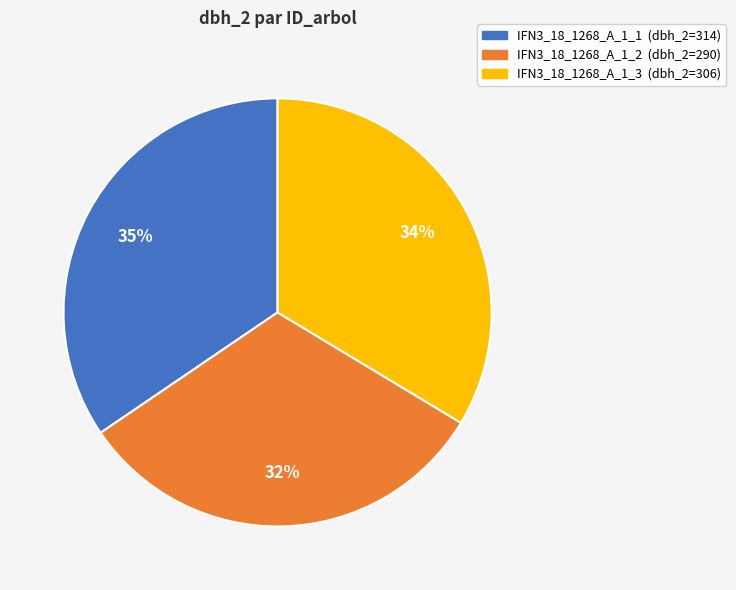

To the nearest percent, what is the difference between the largest and smallest slice percentages?

3%